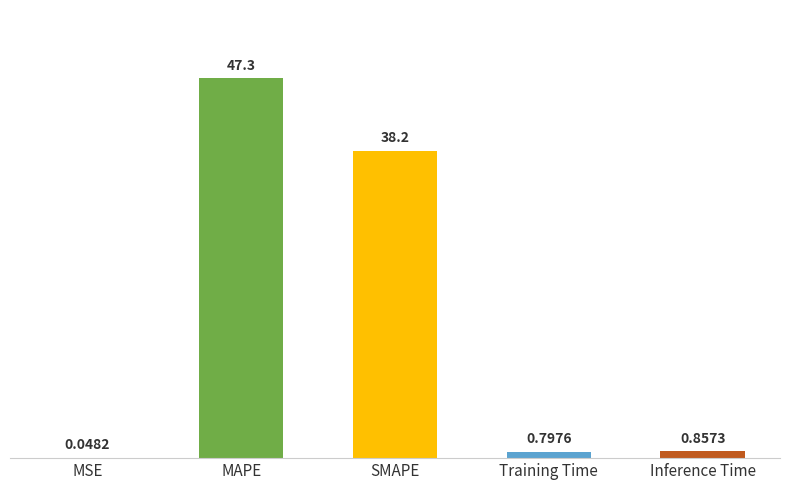

Which category has the highest value across all series?

MAPE